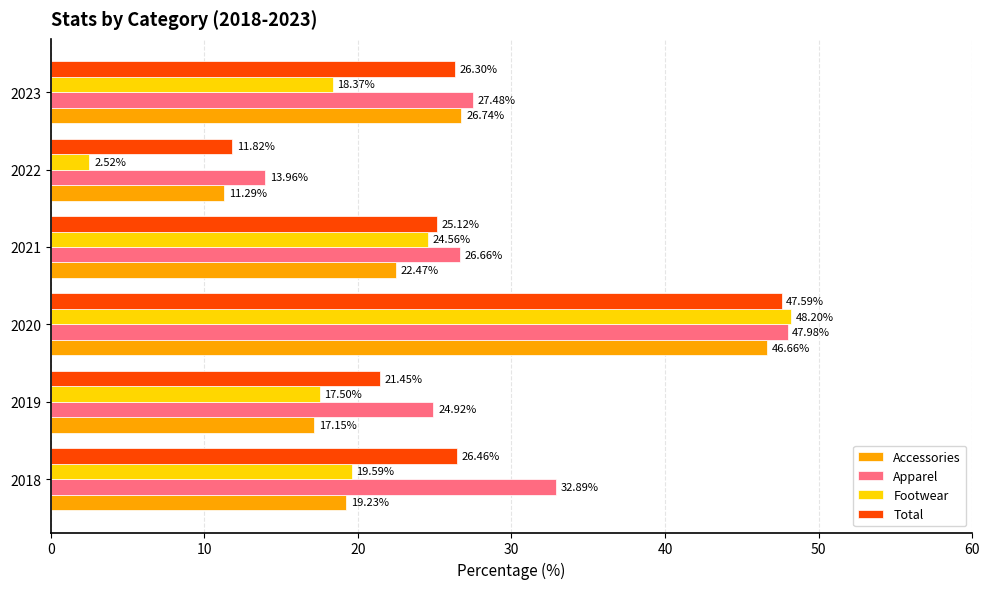

What is the total value across all series at 2022?

39.6